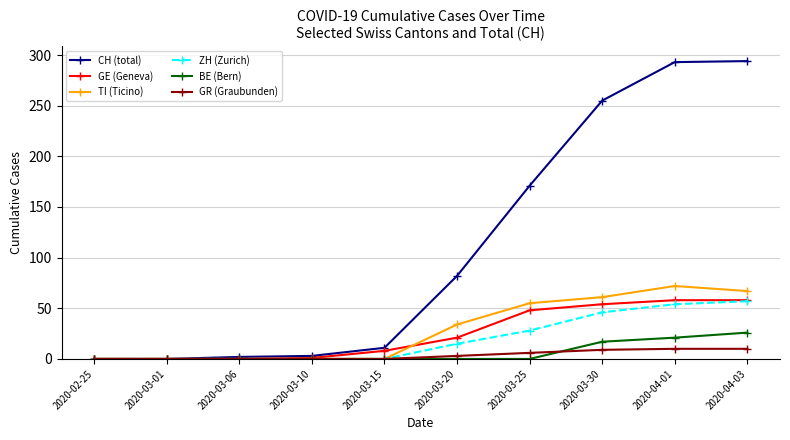

What position from the right is 2020-04-01?

2